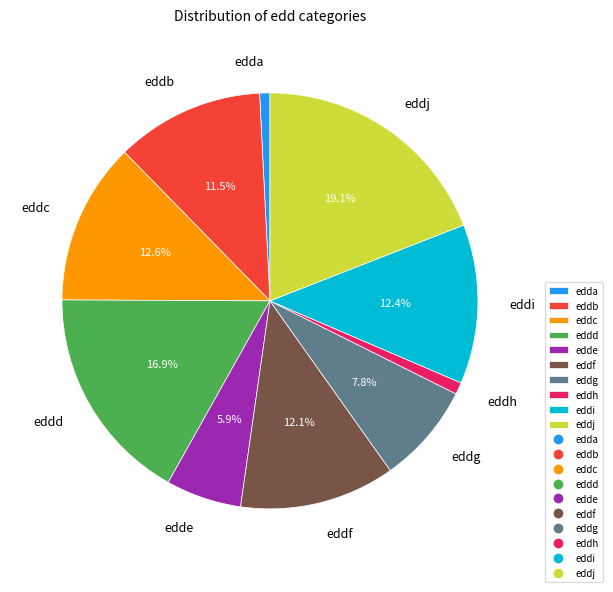

Does any single category account for the majority?

No